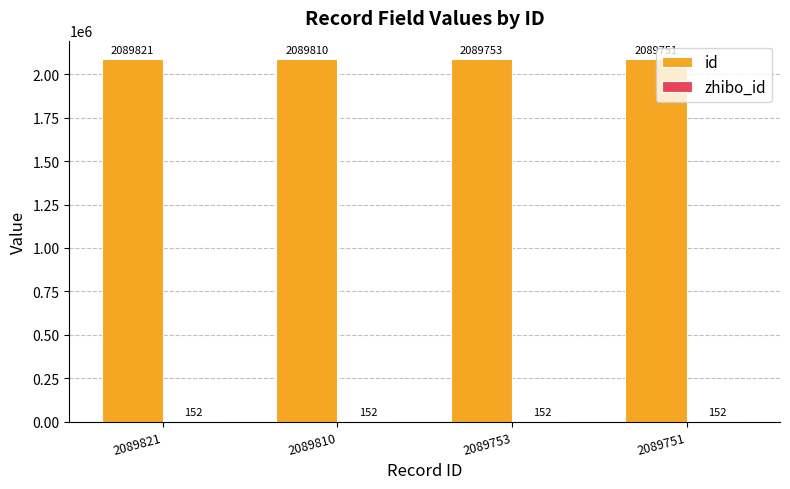

At which label does id first exceed 2089810?

2089821